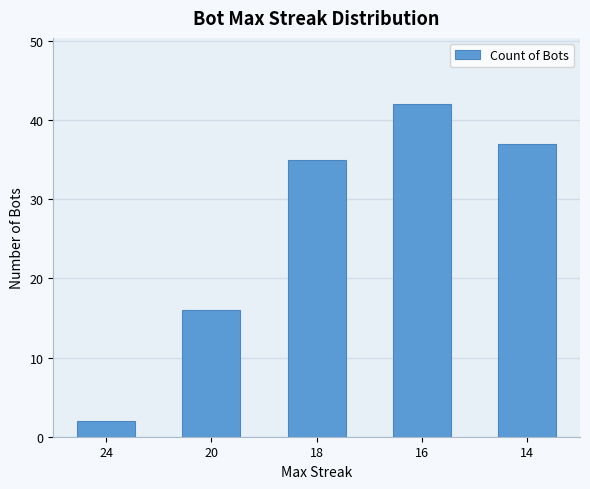

What is the ratio of the value at 24 to the value at 20?

0.1